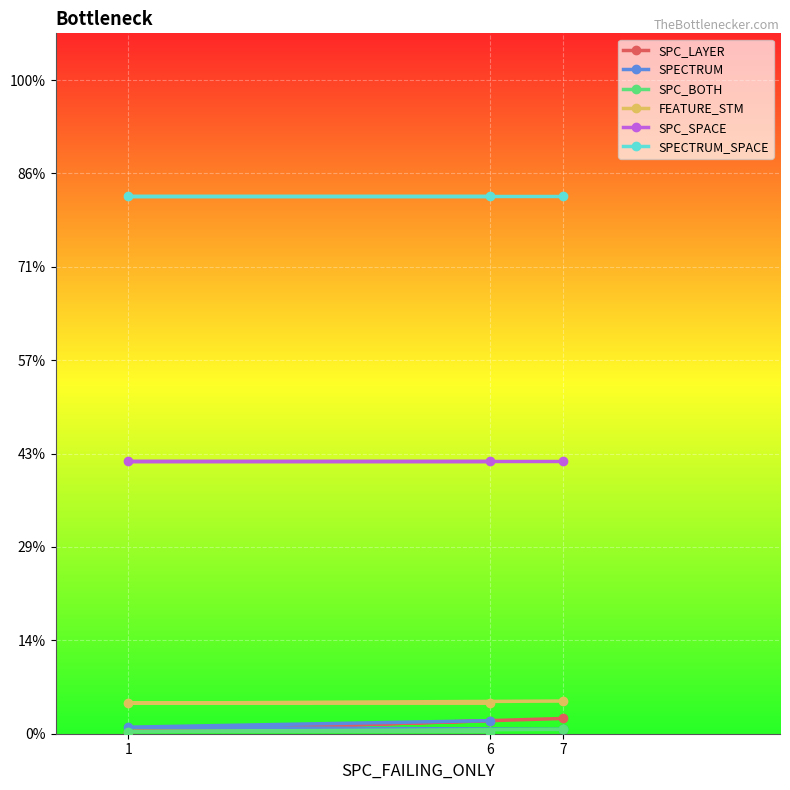

At which category is the sum across all series the highest?

6